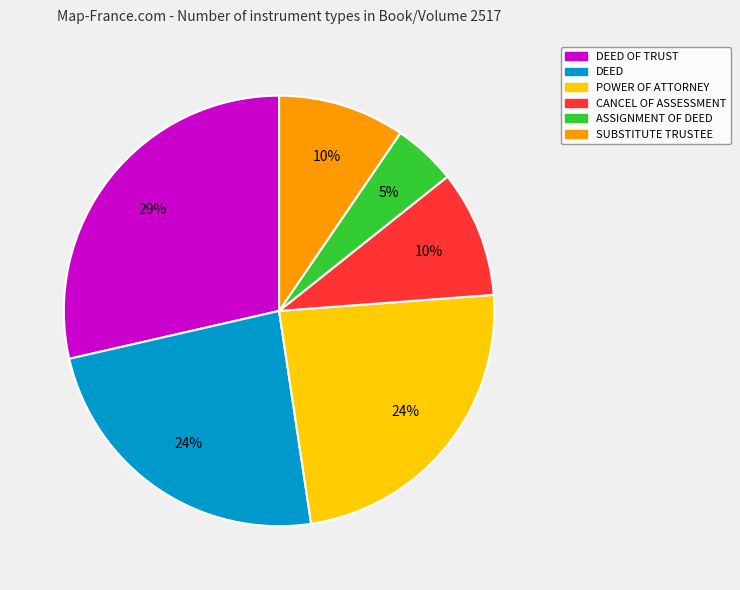

What is the ratio of the value at DEED OF TRUST to the value at POWER OF ATTORNEY?

1.2